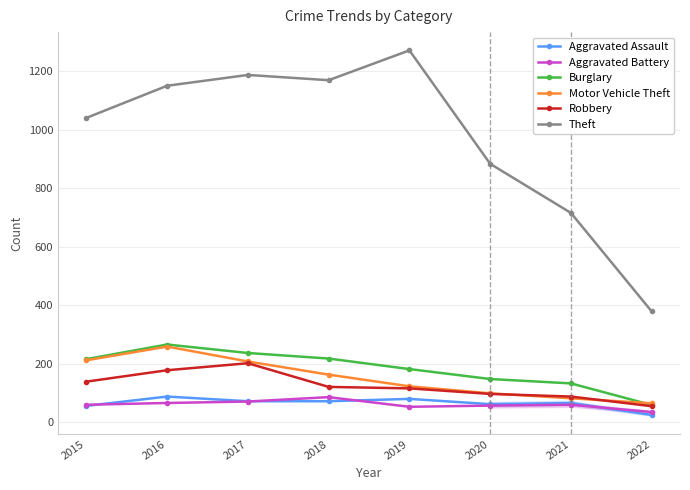

Which series has the widest spread of values?

Theft